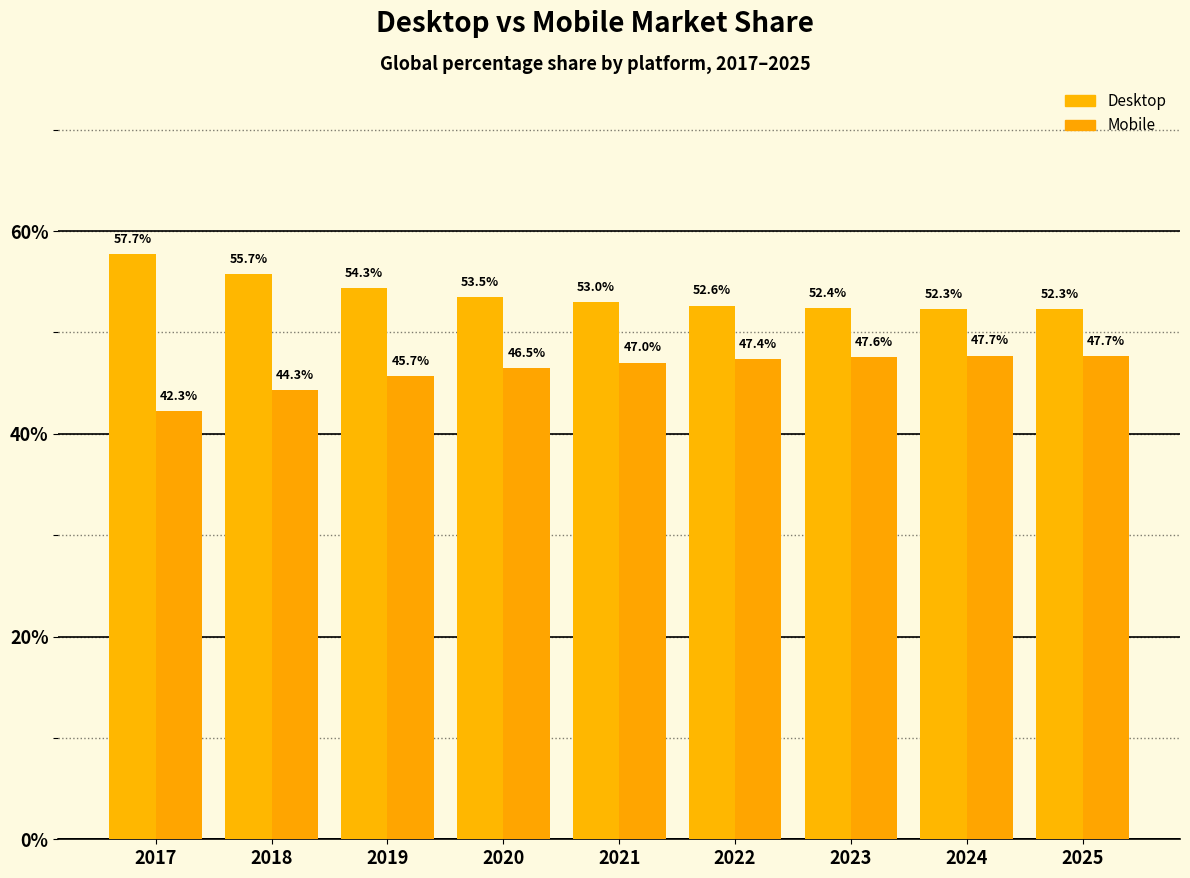

What is the difference between the Desktop values at 2022 and 2017?

5.1